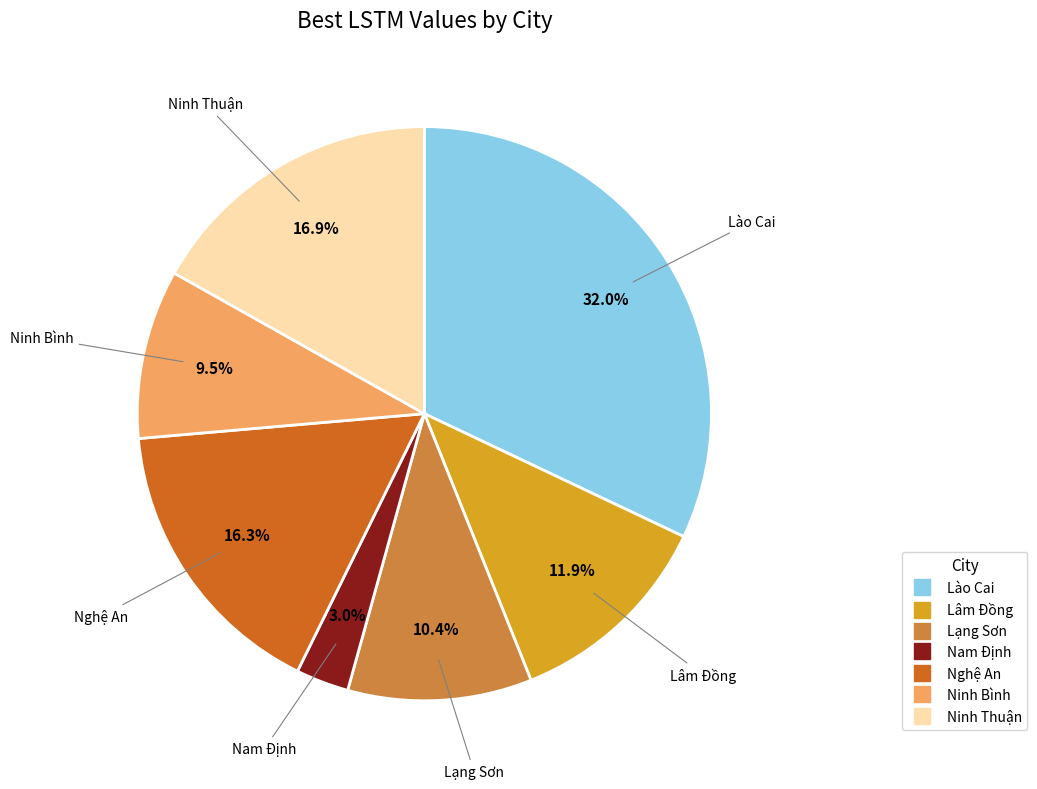

Which has a higher value, Nam Định or Ninh Bình?

Ninh Bình